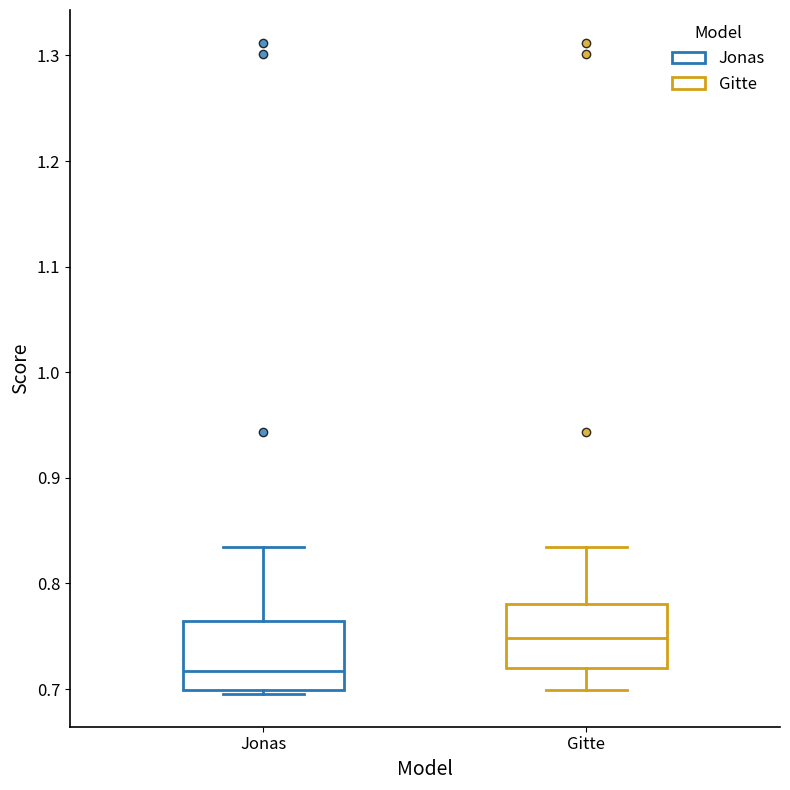

Reading left to right, read every box against the y-axis: the position of its median line, the range the box covers, and the ends of its whiskers. The values are not printed on the chart, so give them approximately, as read against the axis.

Jonas: median 0.72, box 0.70 to 0.76, whiskers 0.70 (just below the box's lower edge) to 0.83
Gitte: median 0.75, box 0.72 to 0.78, whiskers 0.70 to 0.83